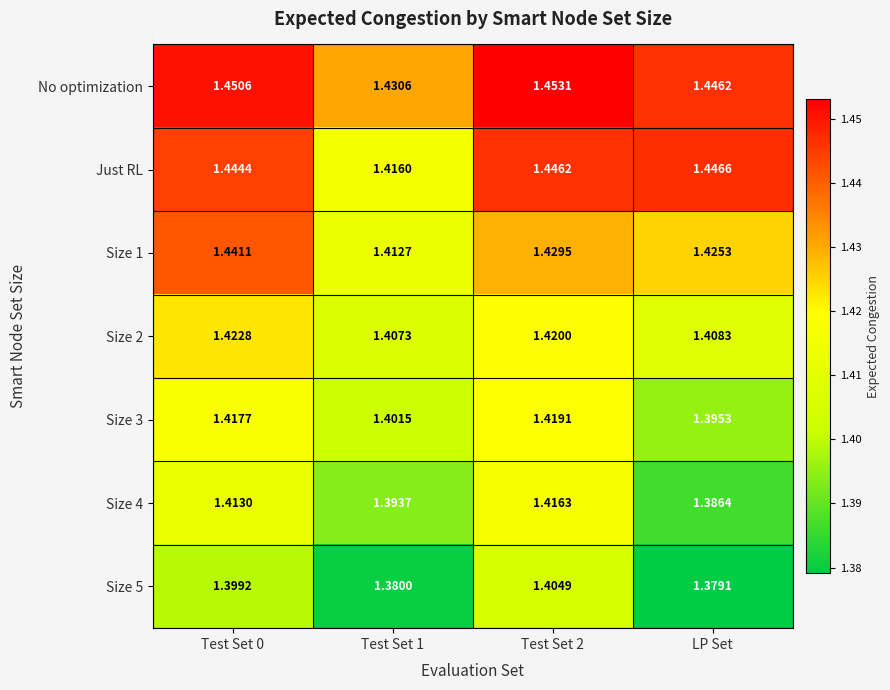

Which label corresponds to the smallest value in the chart?

LP Set